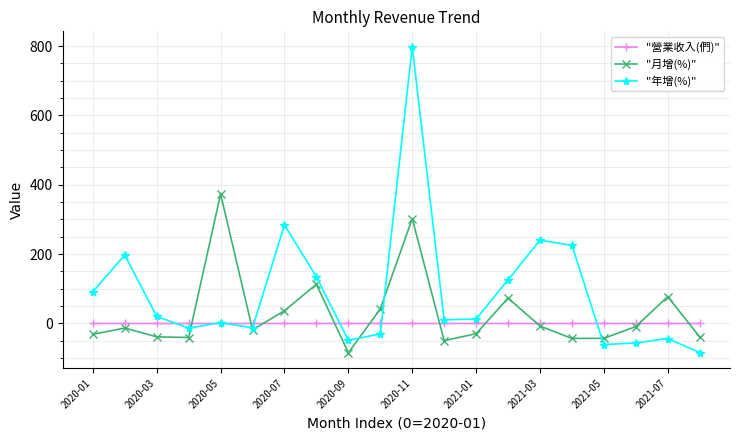

Which series has the largest total across all categories?

"年增(%)"